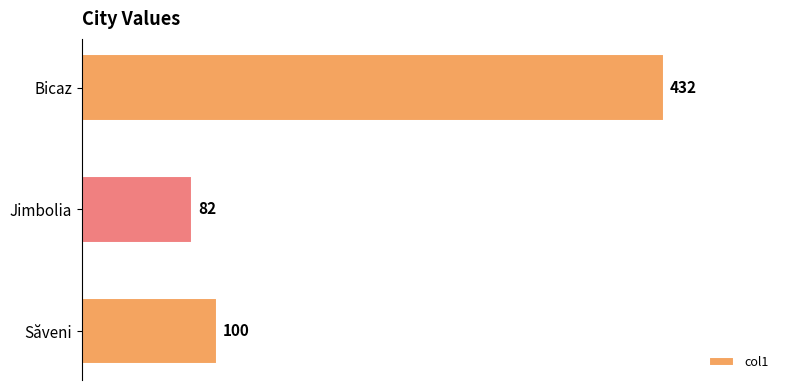

Reading bottom to top, what are all the values shown in this chart?

Săveni=100	Jimbolia=82	Bicaz=432